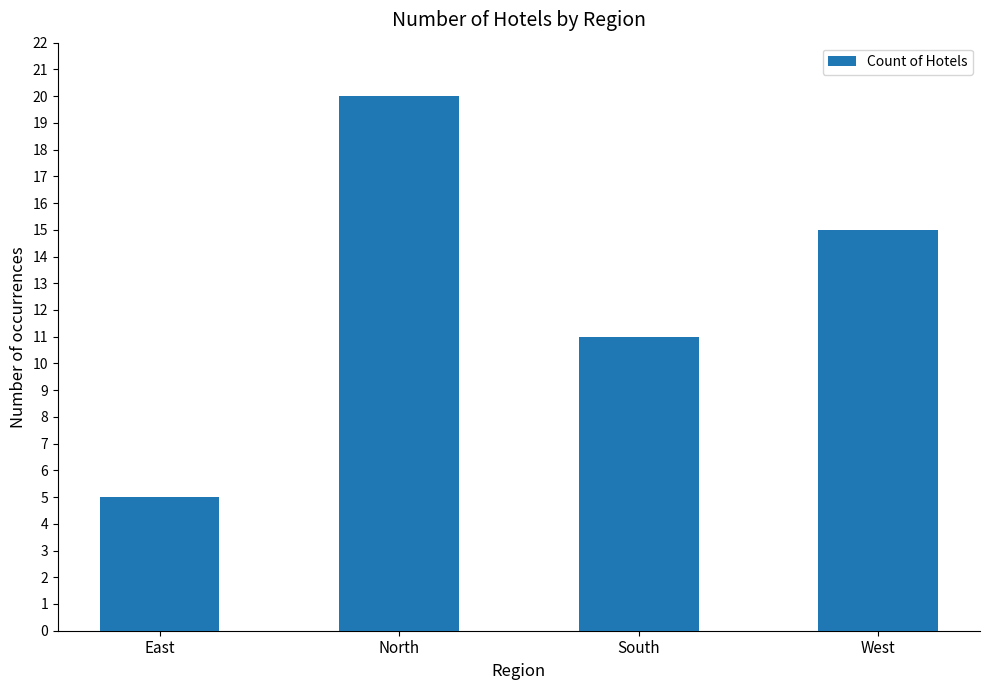

How many bars are there in total?

4